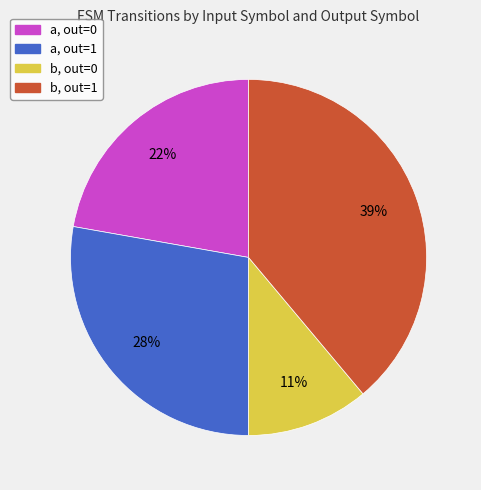

To the nearest percent, what is the difference between the largest and smallest slice percentages?

28%